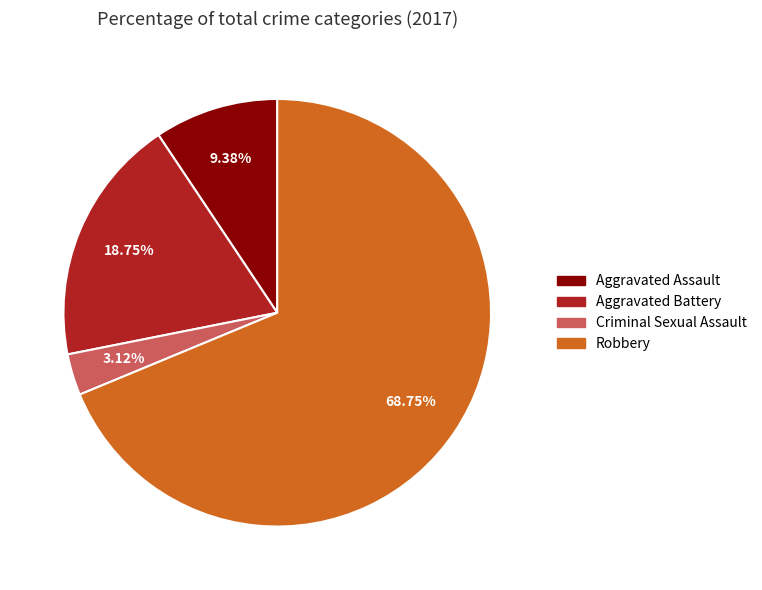

What percentage is the Aggravated Battery slice, to the nearest percent?

19%